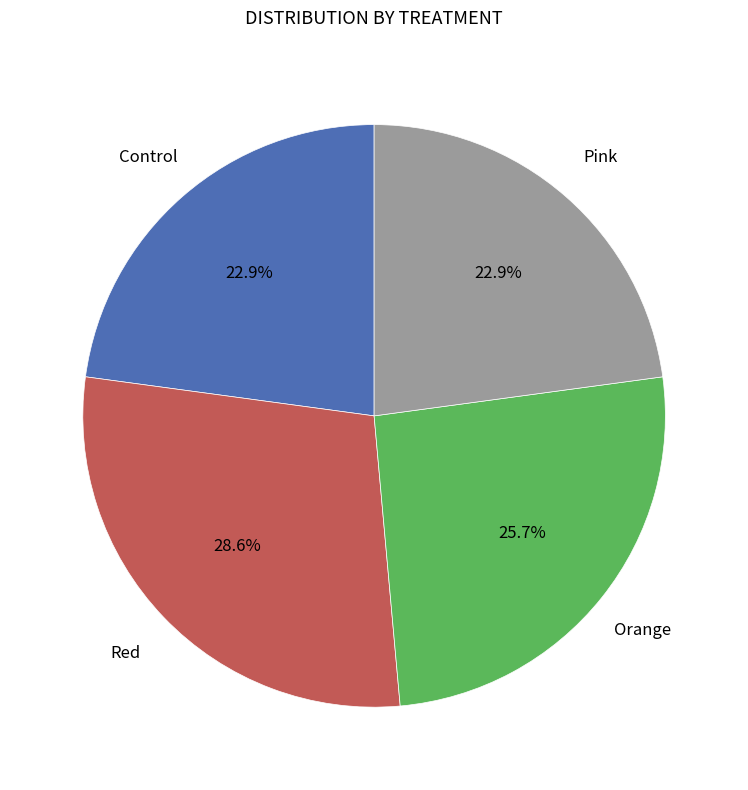

Is there a majority slice in this chart?

No